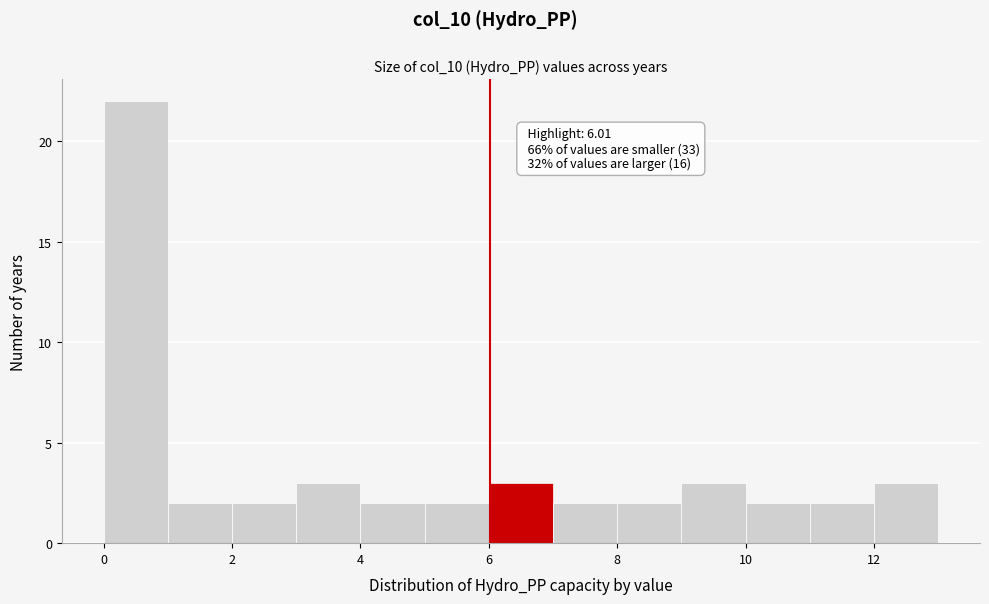

Over which range of the x-axis is the bar tallest?

0 to 1